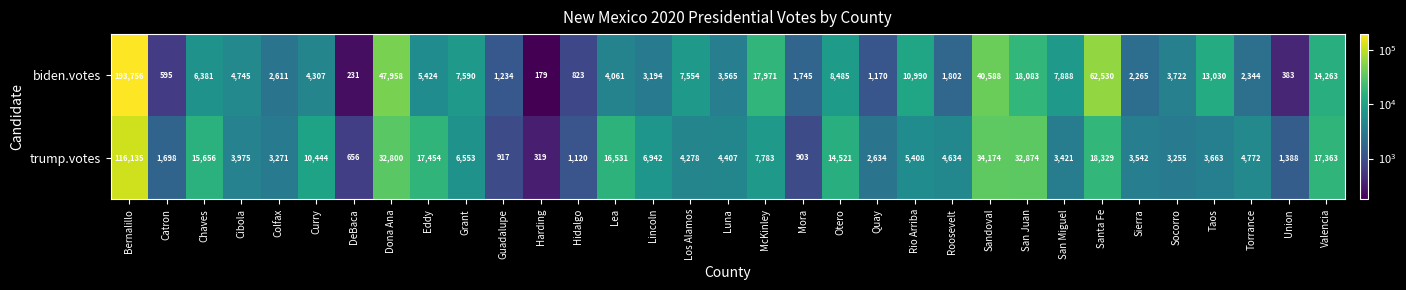

Which series changed the most between Guadalupe and Luna?

trump.votes